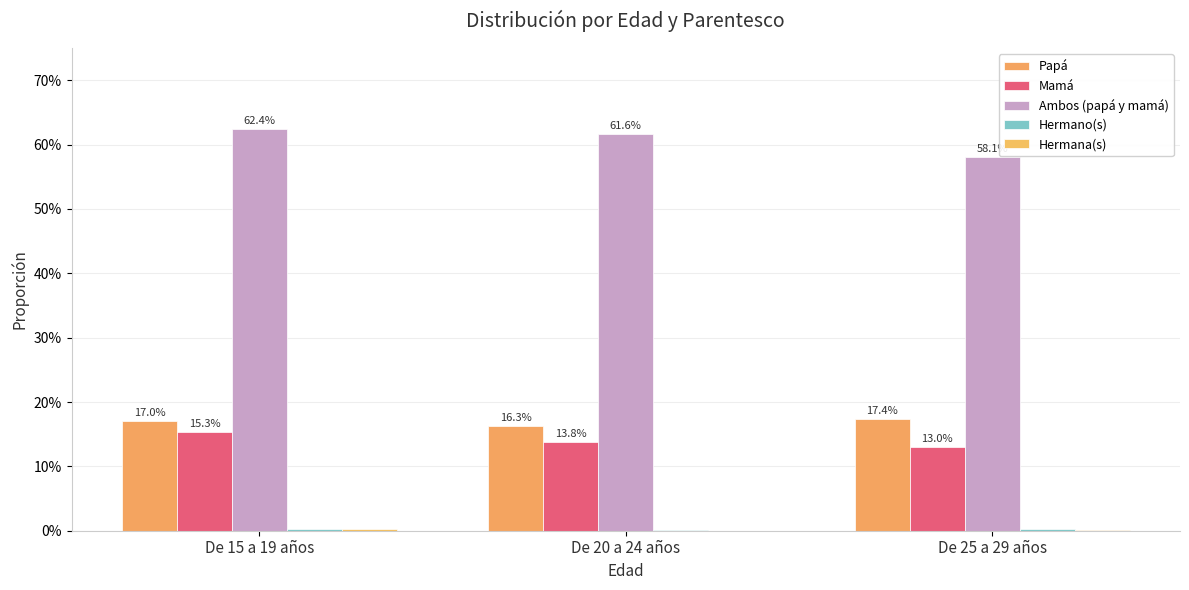

Which has a higher value, De 15 a 19 años or De 20 a 24 años?

De 15 a 19 años